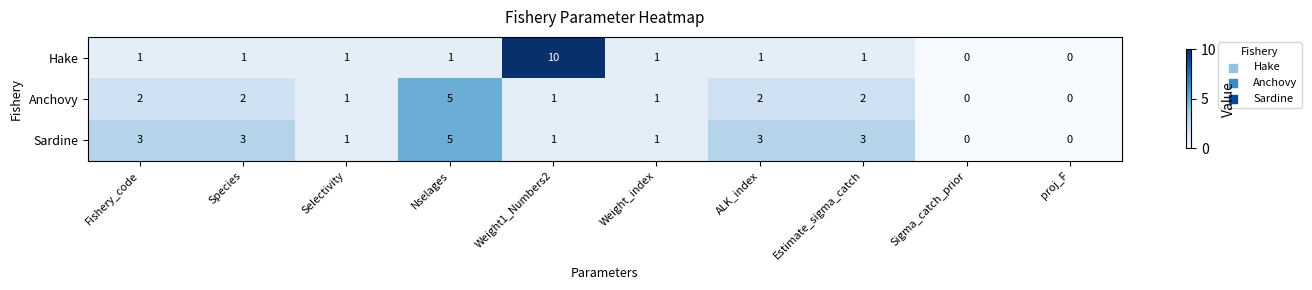

How many values in the Sardine series are below 3?

5